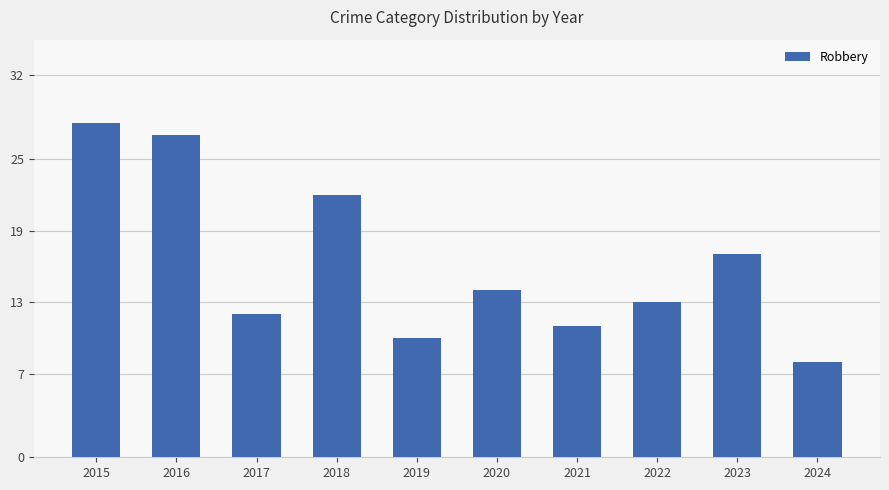

Reading left to right, what are all the values shown in this chart?

28	27	12	22	10	14	11	13	17	8